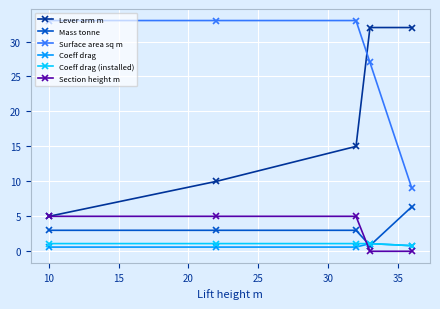

How many Surface area sq m values are between 27 and 33?

4